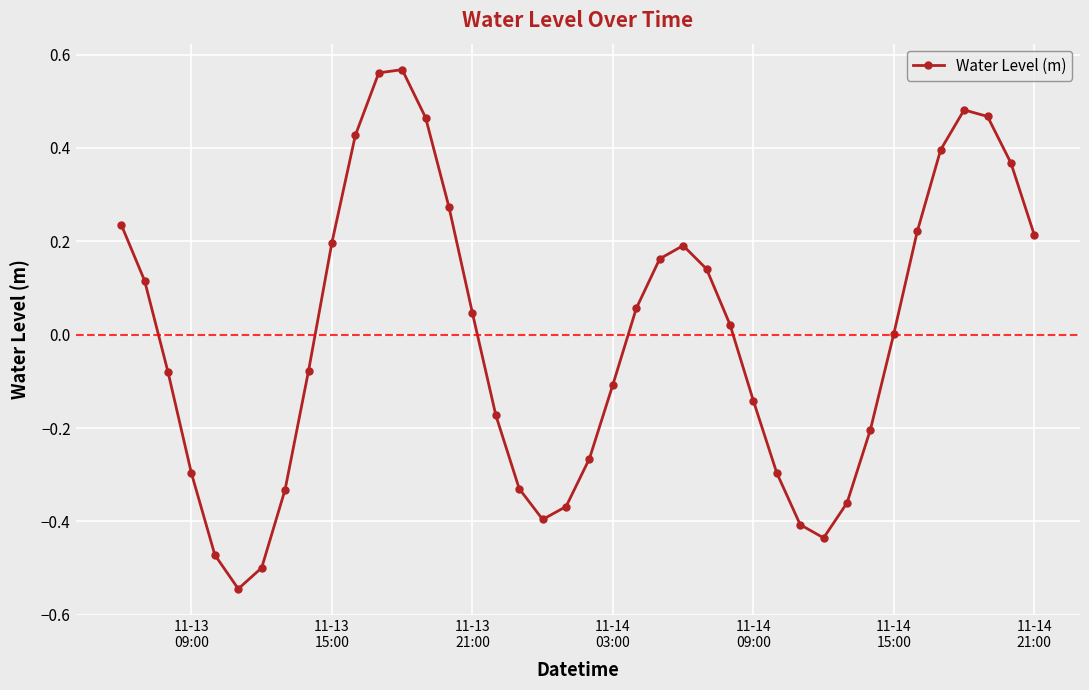

How many points are higher than both their immediate neighbors (excluding endpoints)?

3